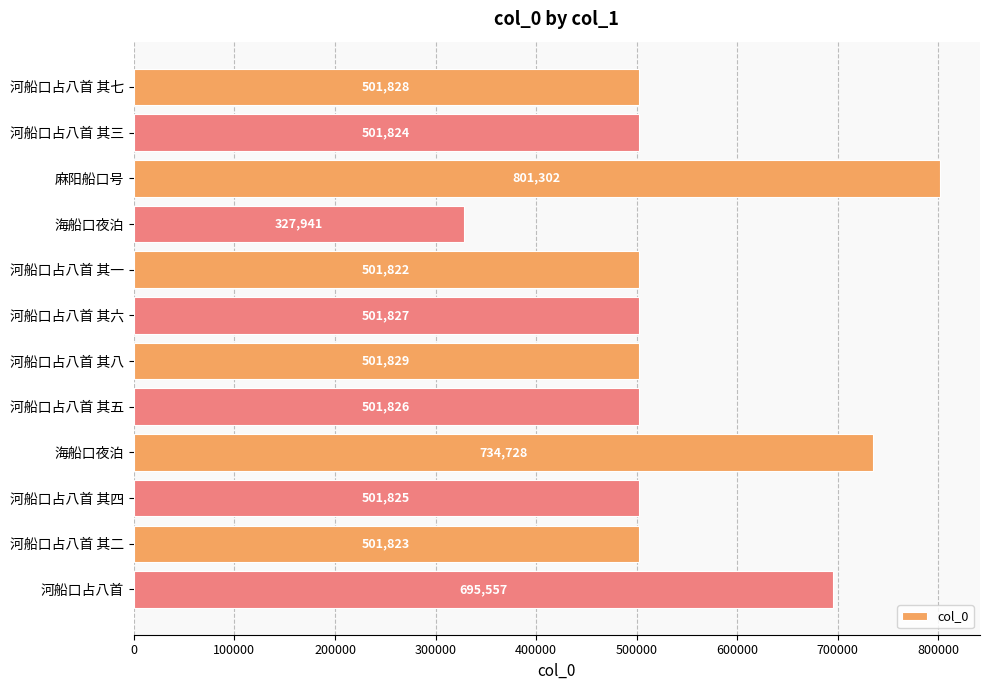

Count the number of categories in the chart.

12